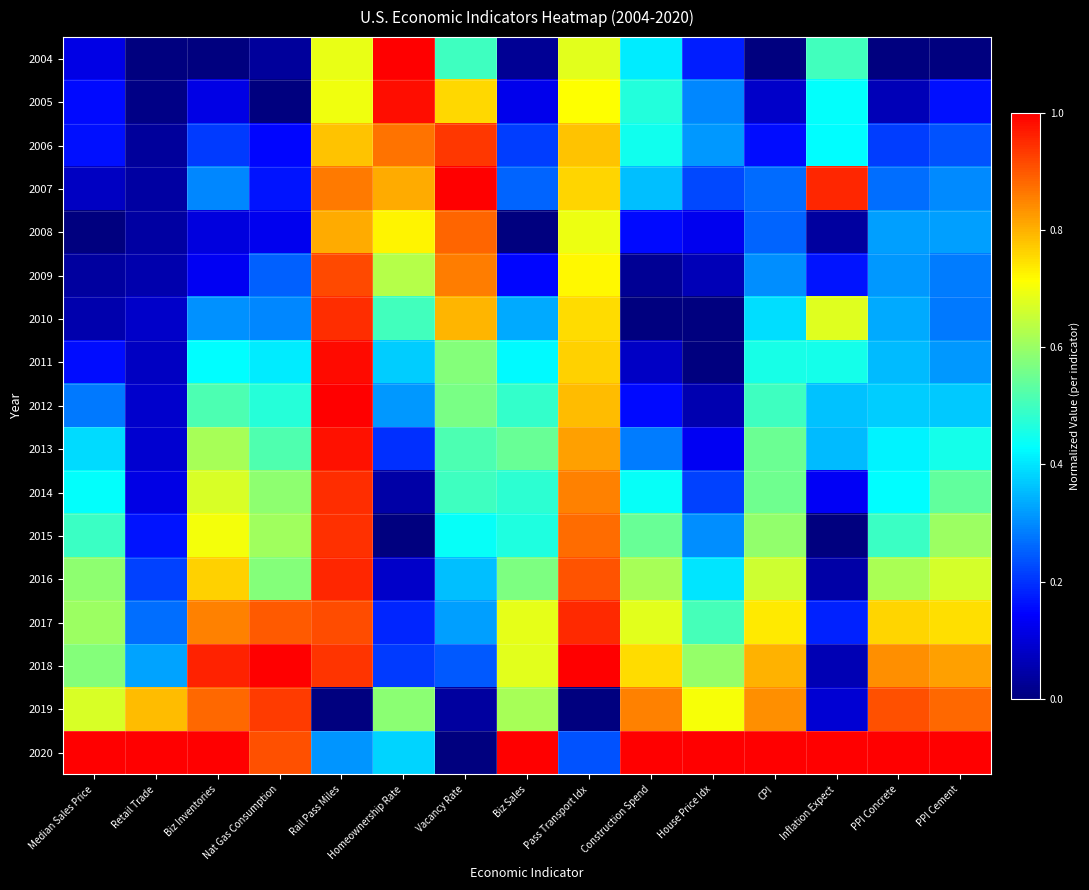

Which series has the largest range (max minus min)?

2004